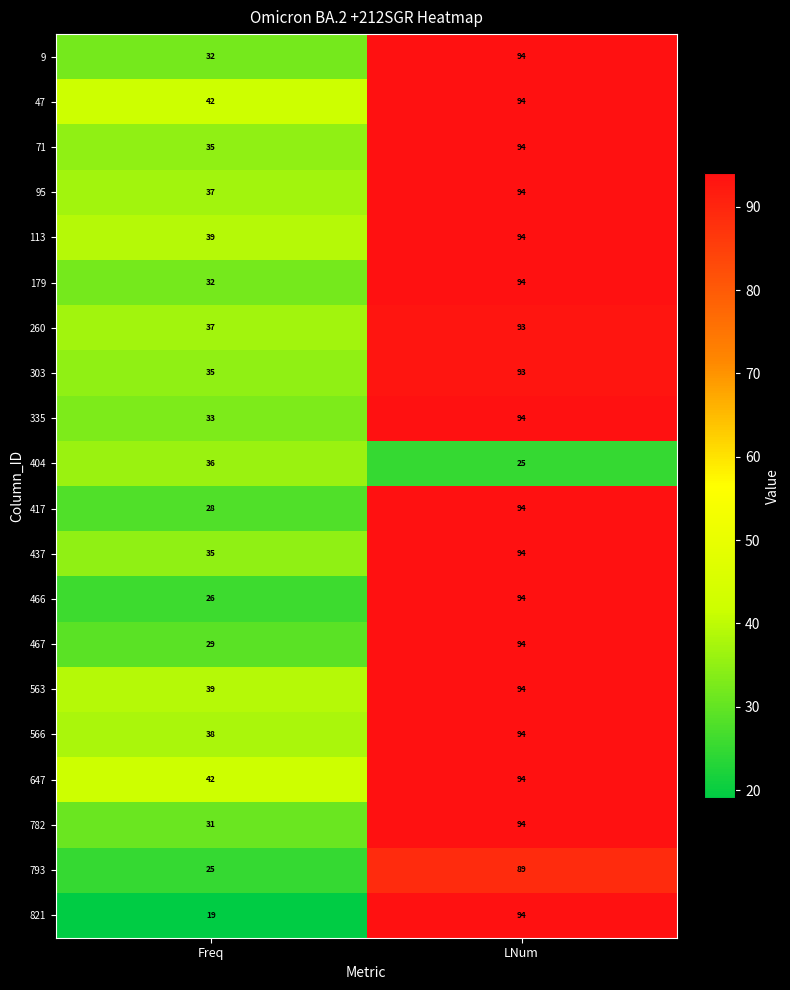

List the labels in order of 647 value, largest first.

LNum, Freq